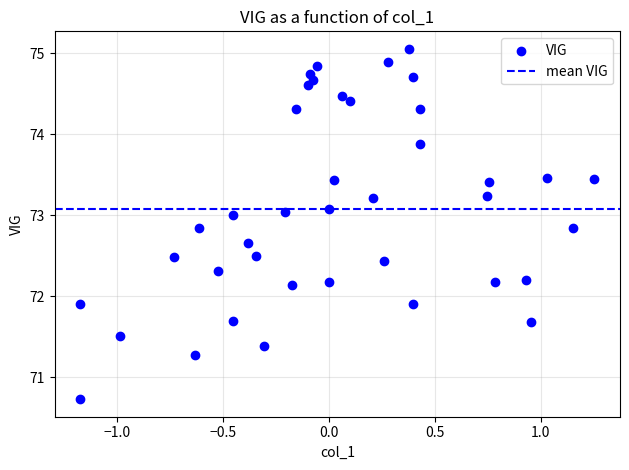

What is the range of X values (max minus min)?

2.4